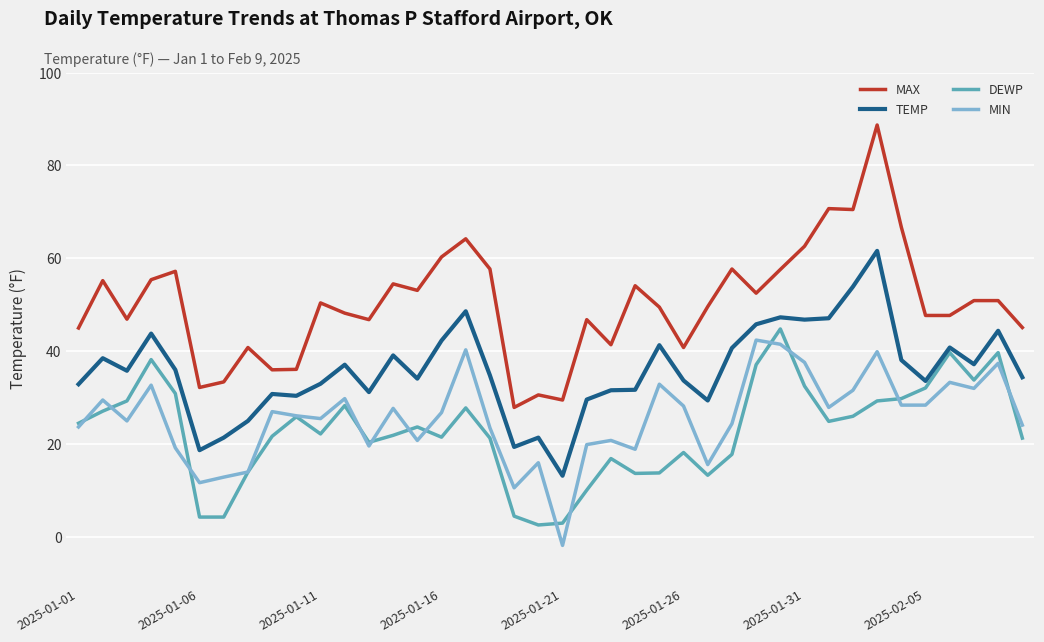

What is the maximum value shown in the chart?

88.7